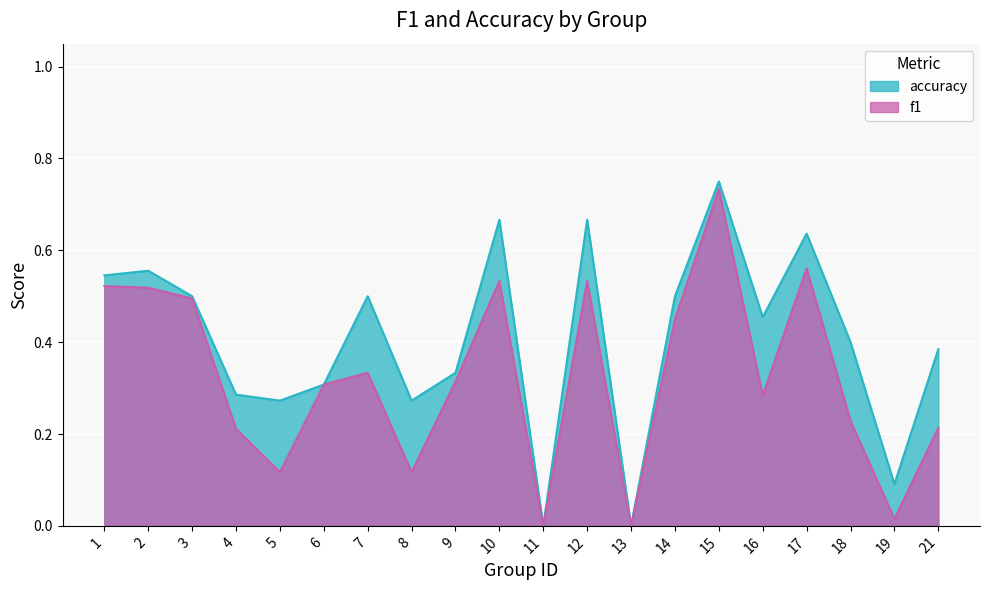

Is it true that accuracy equals 0.6 at 9?

False